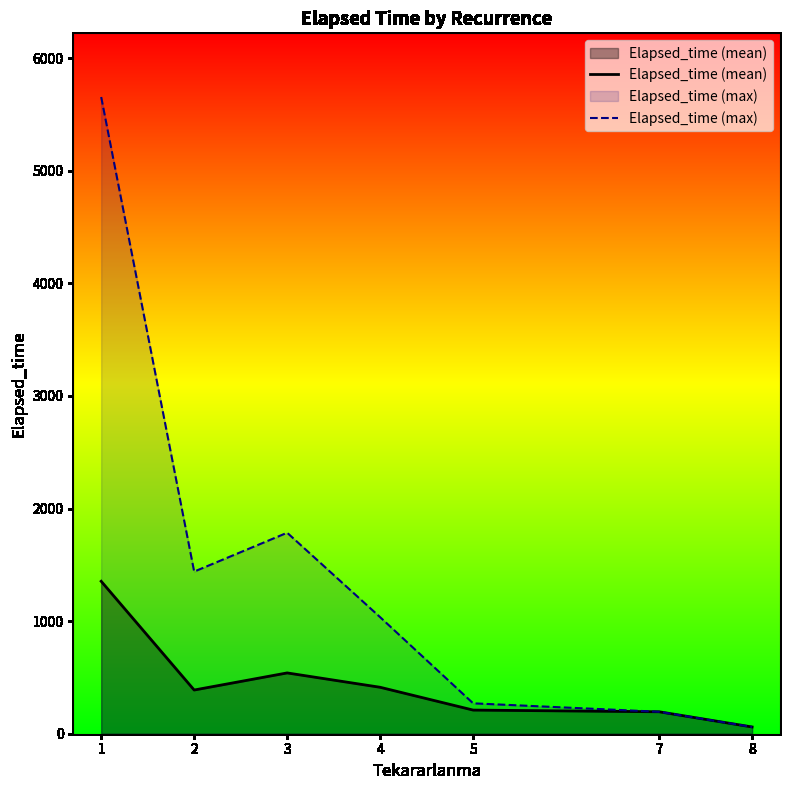

Rank the categories by Elapsed_time (mean) value from highest to lowest.

1, 3, 4, 2, 5, 7, 8